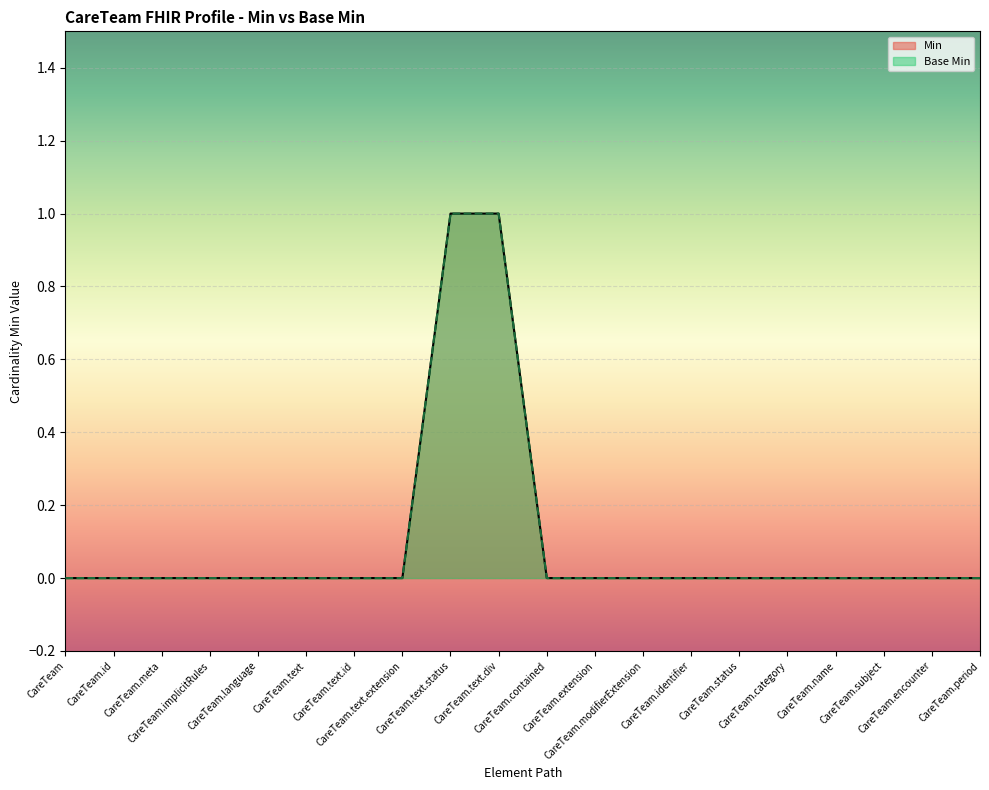

How many data points in Min are above 0?

2